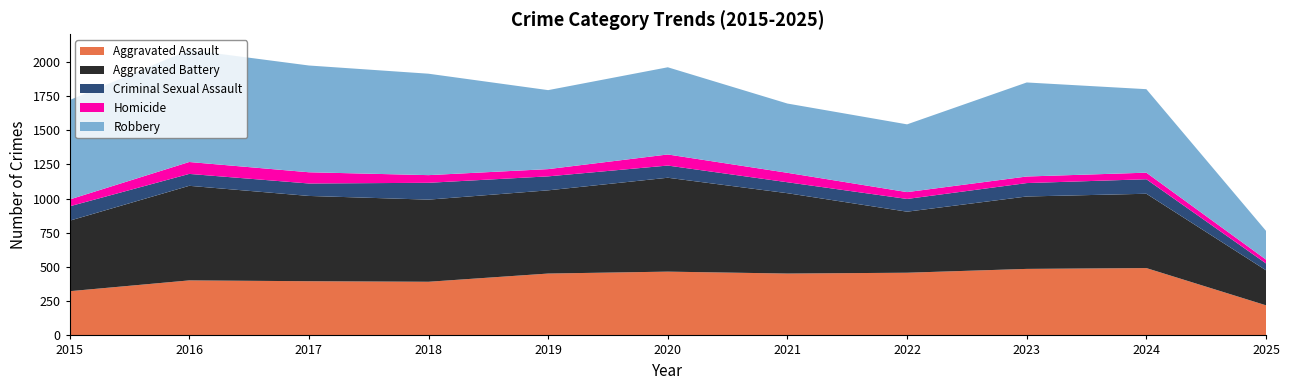

Reading left to right, transcribe all the data shown in this chart.

Aggravated Assault: 323	402	396	392	452	466	452	458	486	492	220
Aggravated Battery: 515	691	623	600	608	686	587	446	529	543	256
Criminal Sexual Assault: 105	87	91	123	102	89	80	93	98	106	50
Homicide: 50	87	82	56	53	81	69	50	48	48	28
Robbery: 726	819	780	741	577	637	506	495	687	610	210